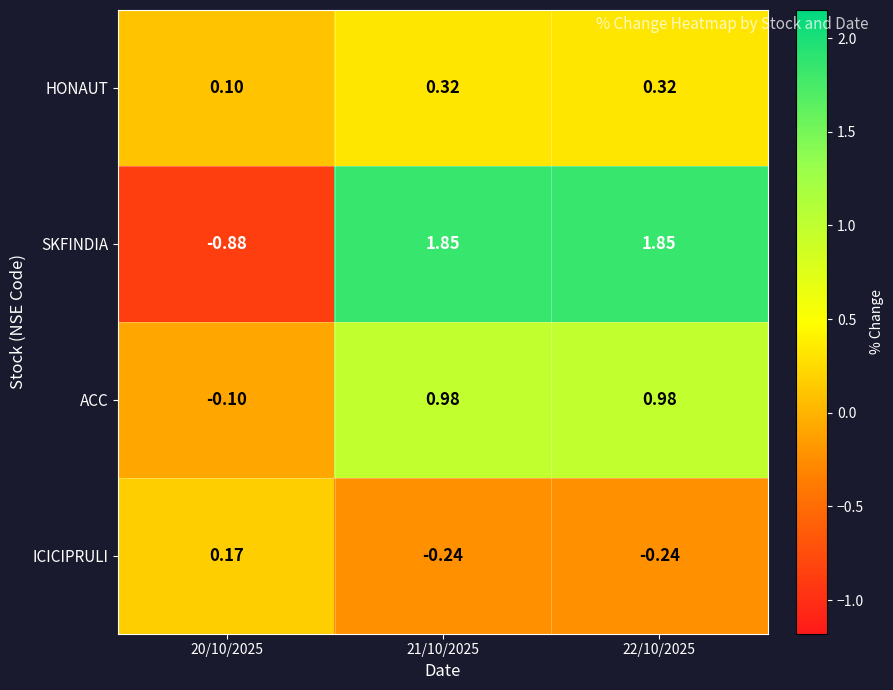

Which series has the largest total across all categories?

SKFINDIA